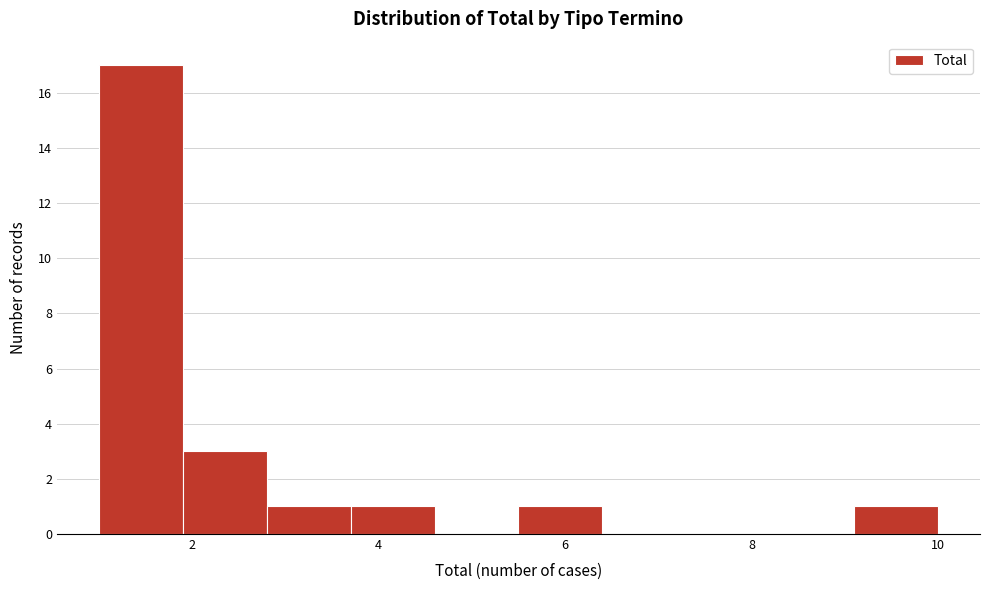

How tall is the bar that spans 5.5 to 6.4 on the x-axis? Neither the bar edges nor the heights are printed on the chart, so give them approximately, as read against the axes.

1